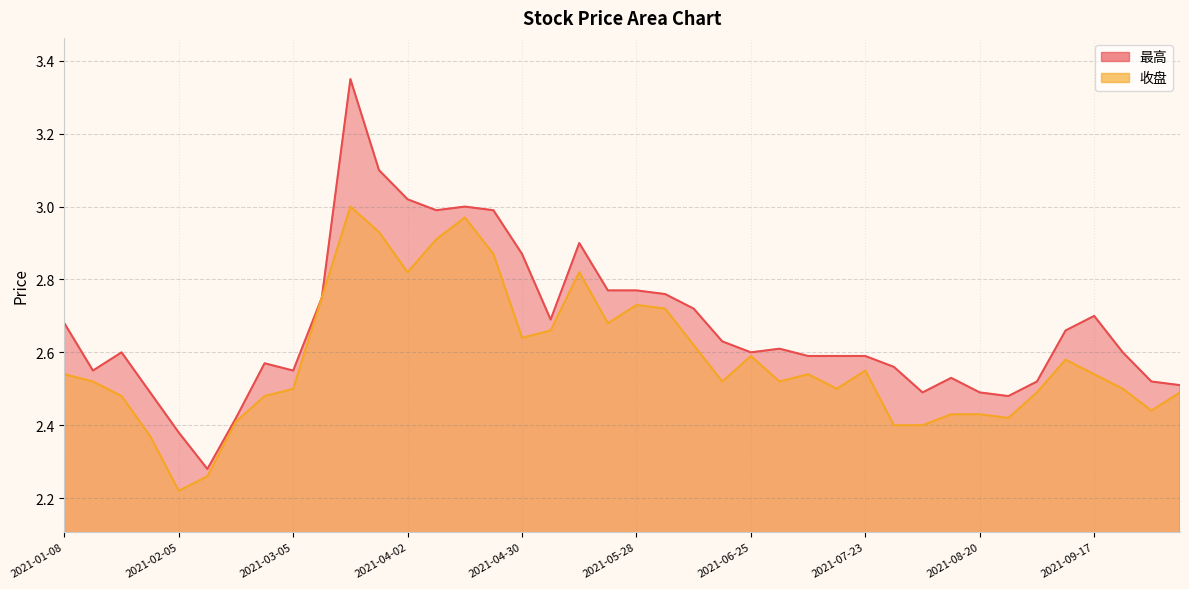

What is the label of the 31st point from the right?

2021-03-12